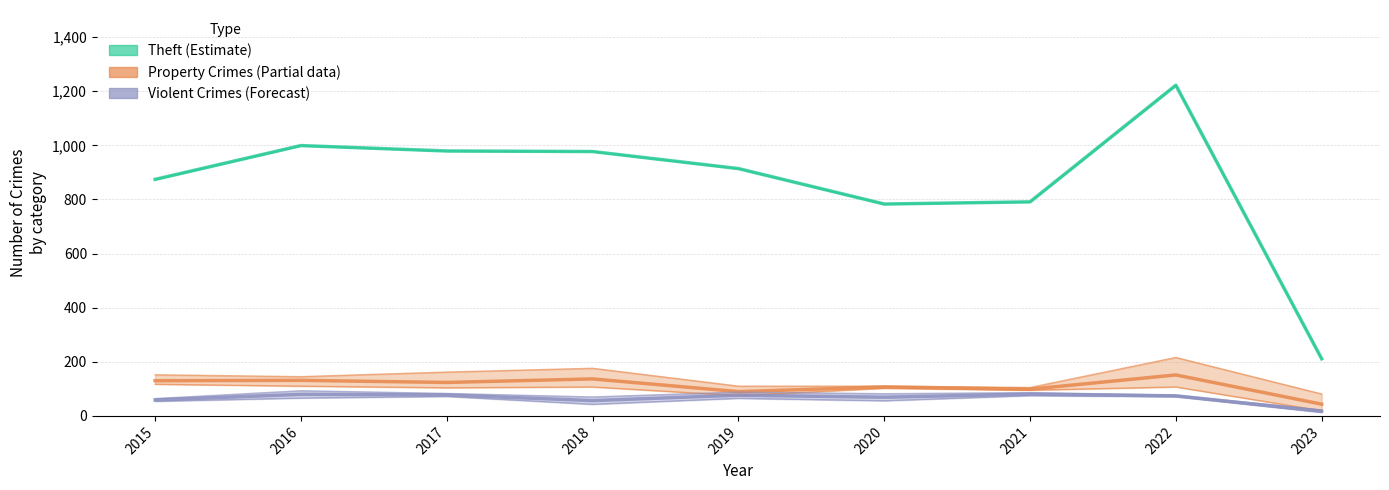

Which series has the widest spread of values?

Theft